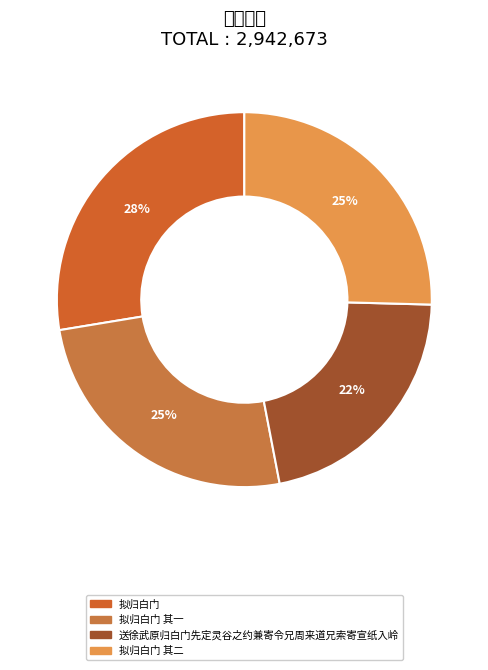

To the nearest percent, what is the average slice percentage?

25%